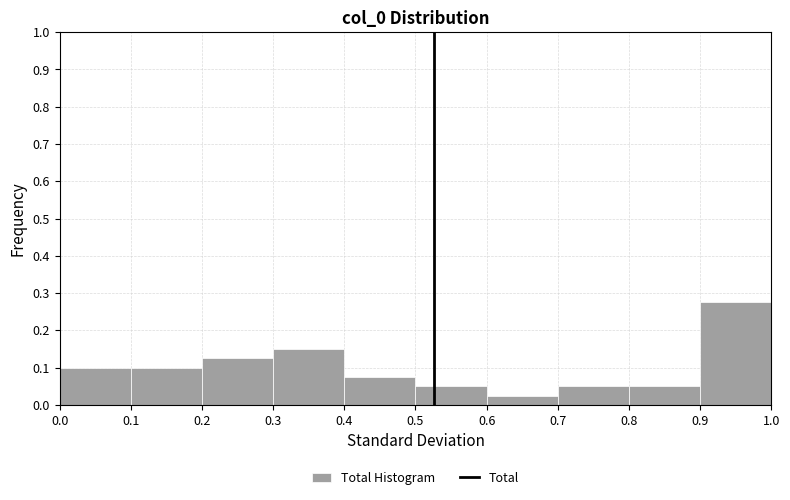

Reading left to right, transcribe this chart: for each bar, give the range it covers on the x-axis and its height. The values are not printed on the chart, so give them approximately, as read against the axis.

0.0 to 0.1: 0.10
0.1 to 0.2: 0.10
0.2 to 0.3: 0.13
0.3 to 0.4: 0.15
0.4 to 0.5: 0.08
0.5 to 0.6: 0.05
0.6 to 0.7: 0.03
0.7 to 0.8: 0.05
0.8 to 0.9: 0.05
0.9 to 1.0: 0.28